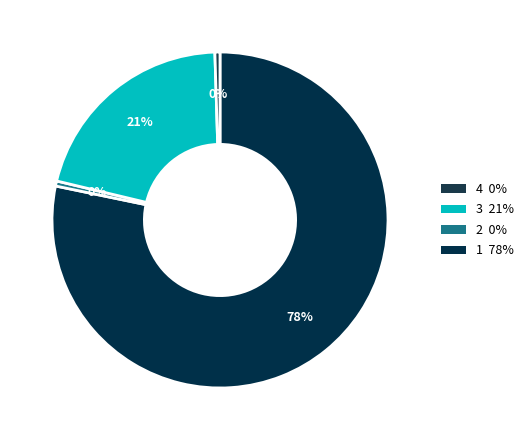

Count the number of slices in the pie.

4